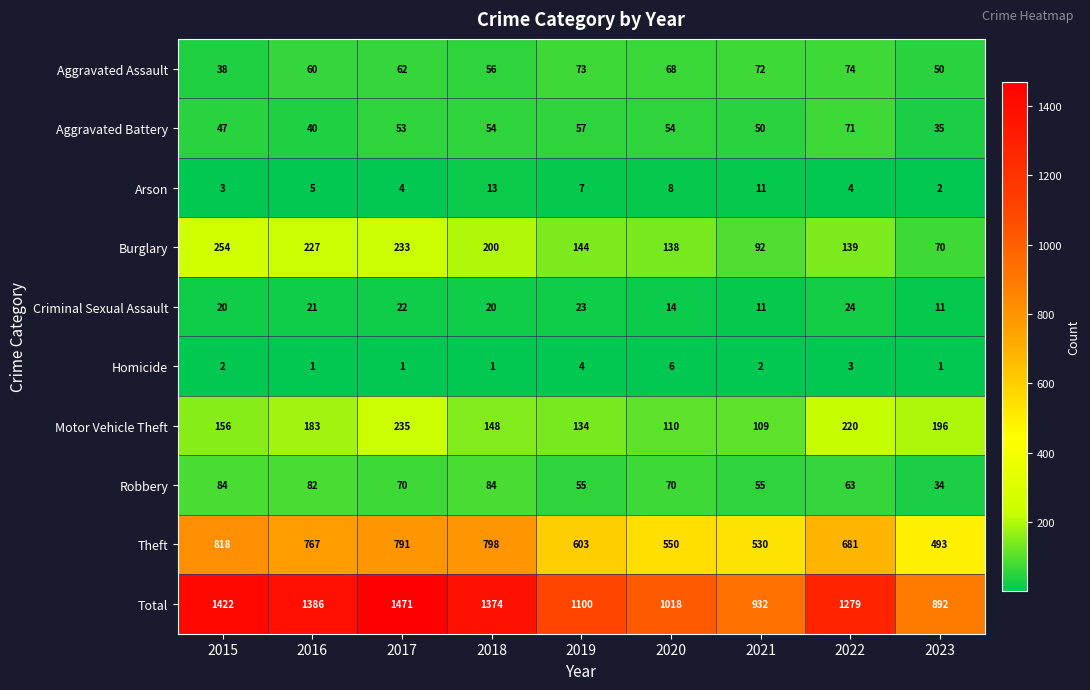

Which category has the highest value across all series?

2017